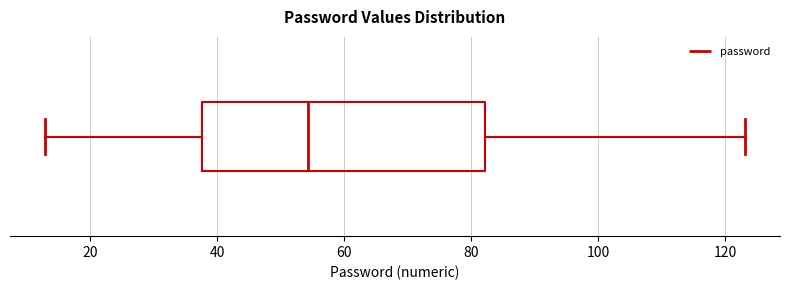

Transcribe this box plot: give where the median line is, the range the box spans, and where the two whiskers end, as read against the x-axis. The values are not printed on the chart, so give them approximately, as read against the axis.

median 54, box 38 to 82, whiskers 12 to 124